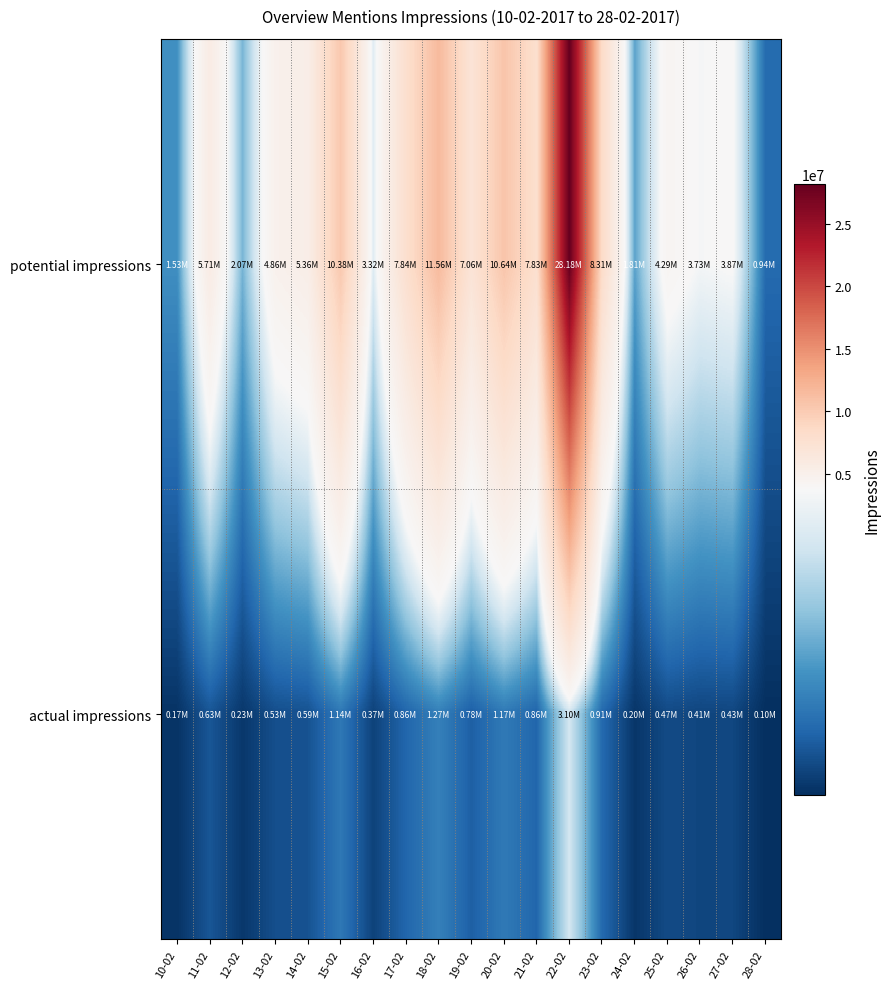

Reading right to left, extract all data points from this chart.

potential impressions: 28-02=939054	27-02=3868885	26-02=3733157	25-02=4294886	24-02=1810420	23-02=8313688	22-02=28183846	21-02=7830820	20-02=10635340	19-02=7063672	18-02=11557451	17-02=7843464	16-02=3320345	15-02=10380187	14-02=5356559	13-02=4856839	12-02=2074642	11-02=5711424	10-02=1525914
actual impressions: 28-02=103295	27-02=425577	26-02=410647	25-02=472437	24-02=199146	23-02=914505	22-02=3100223	21-02=861390	20-02=1169887	19-02=777003	18-02=1271319	17-02=862781	16-02=365237	15-02=1141820	14-02=589221	13-02=534252	12-02=228210	11-02=628256	10-02=167850